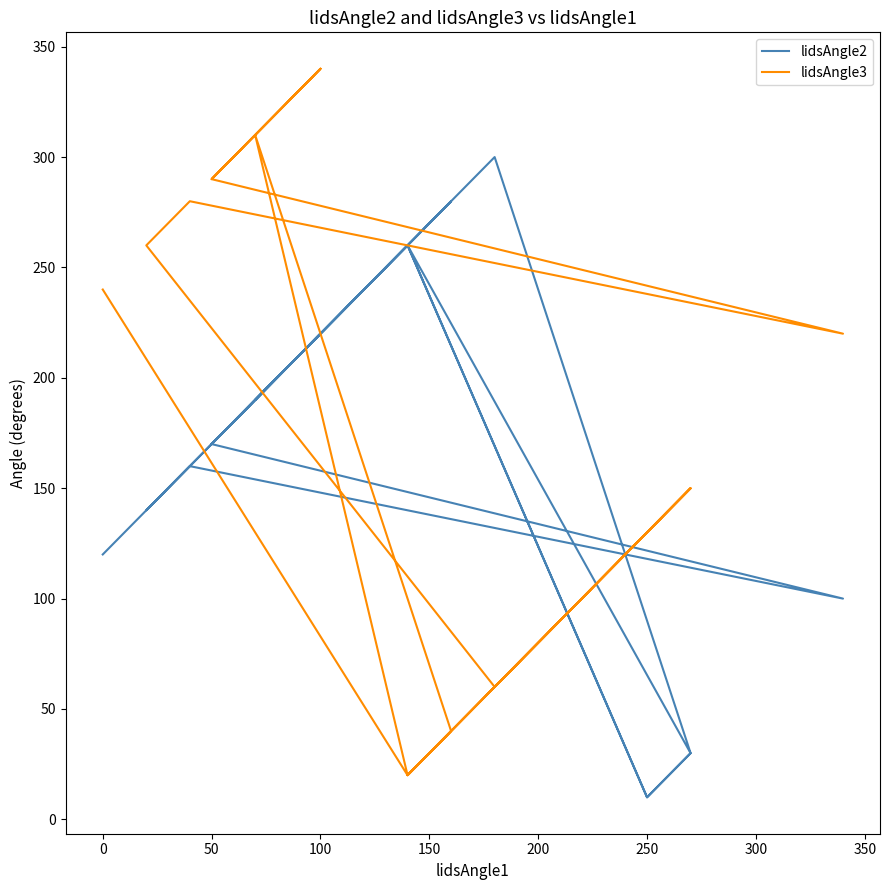

True or false: lidsAngle2 and lidsAngle3 intersect in this chart.

True